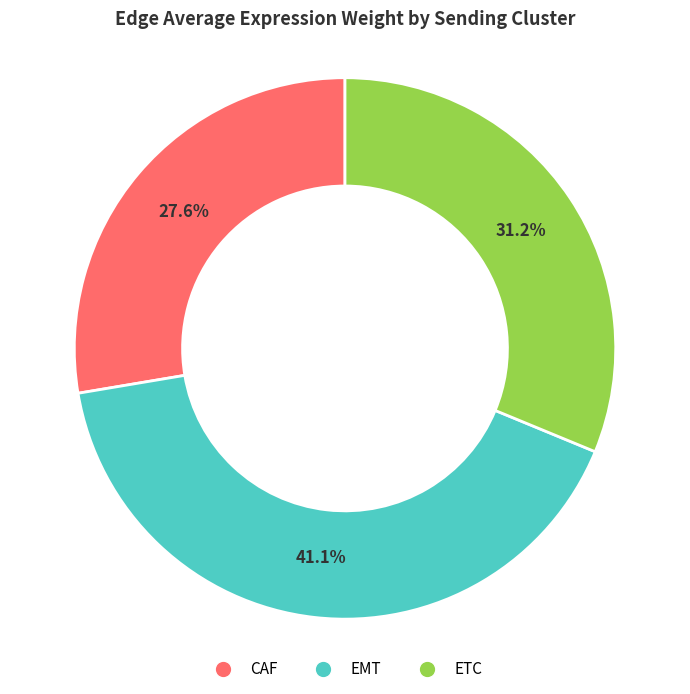

How many slices are in this pie chart?

3